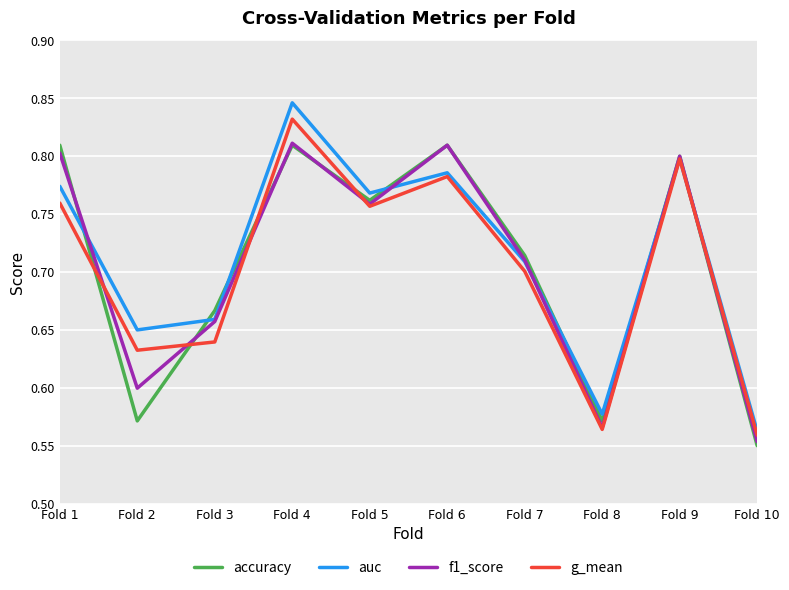

Is the value of g_mean at Fold 10 greater than the value of accuracy at Fold 4?

No